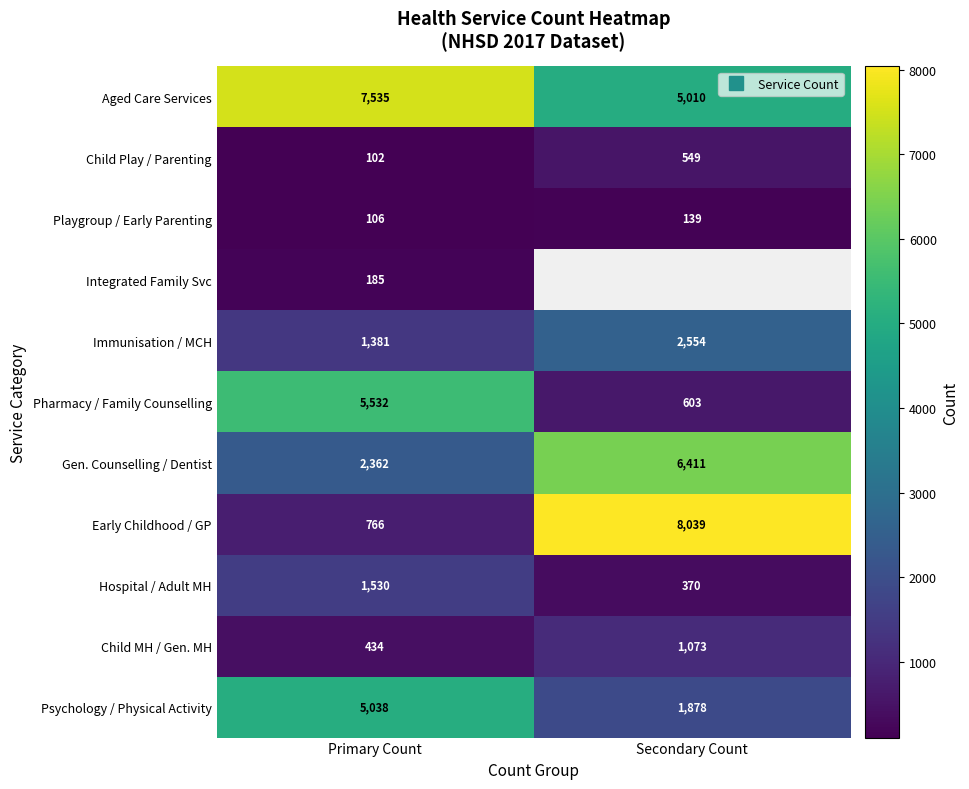

At how many categories does at least one series exceed 3639?

2